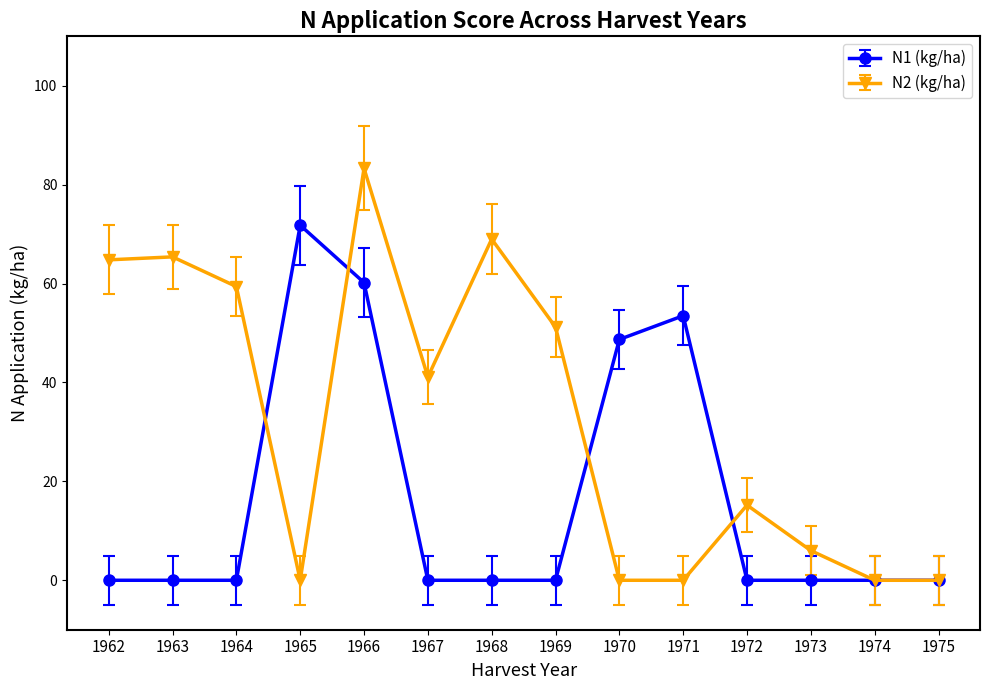

What is the total value across all series at 1965?

71.8